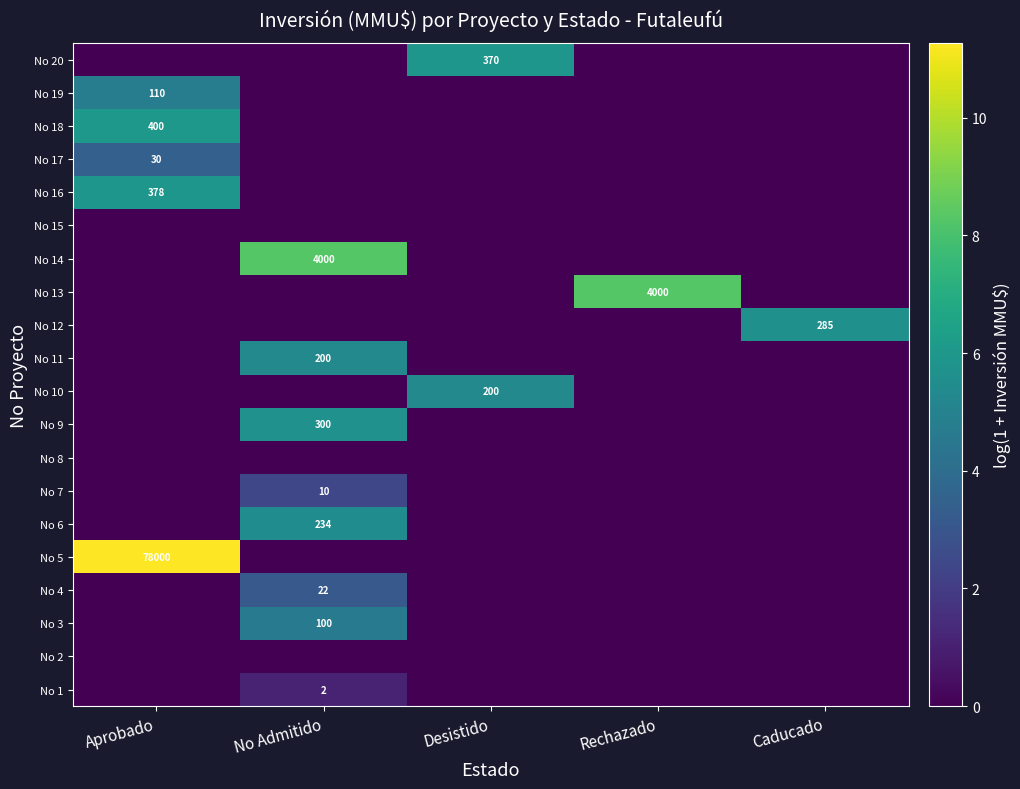

The value of No 7 at No Admitido is 3. True or false?

False